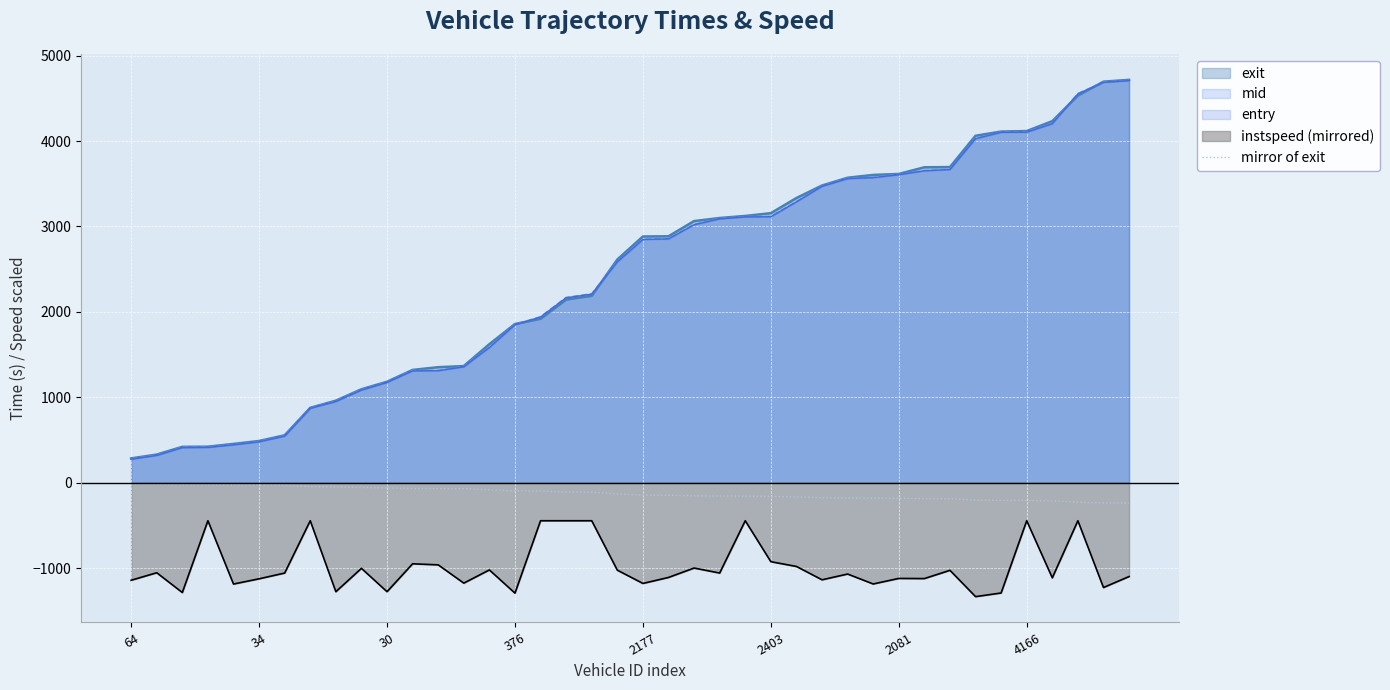

What is the smallest value displayed?

-1331.9